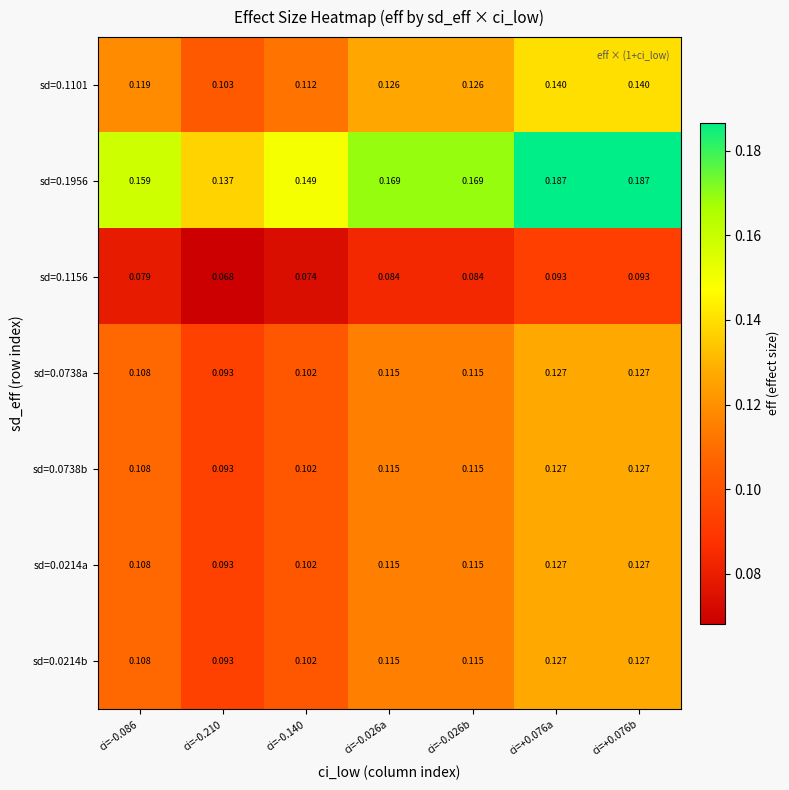

How many series are shown in this chart?

7